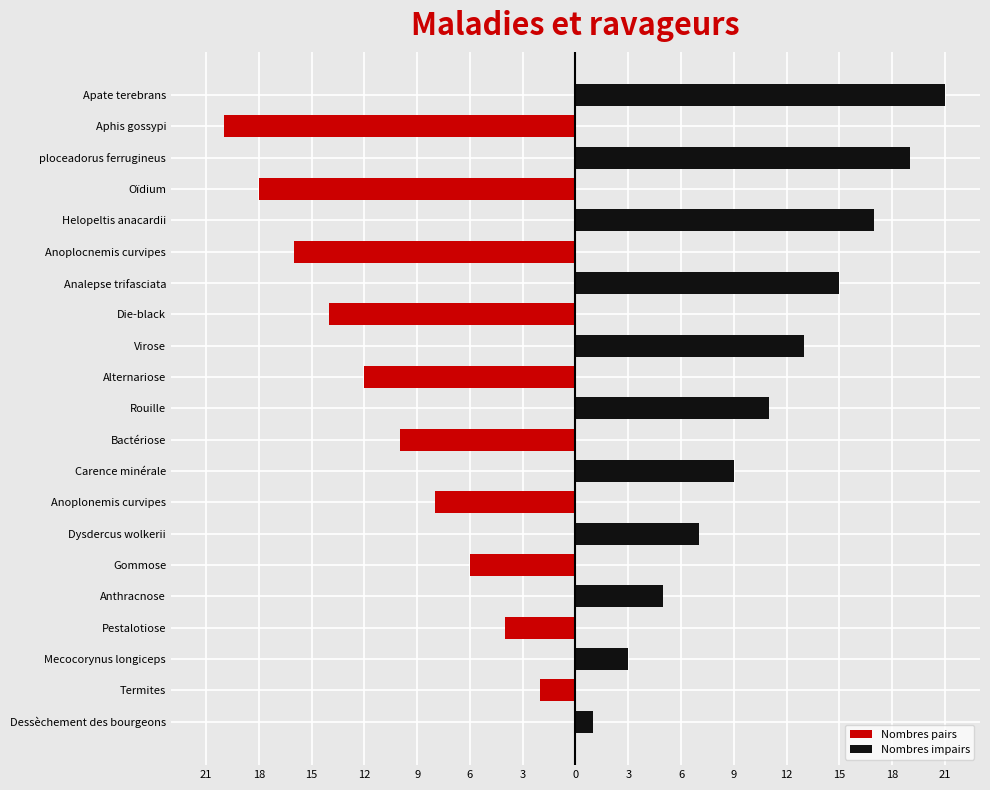

Which series has the largest range (max minus min)?

Nombres impairs